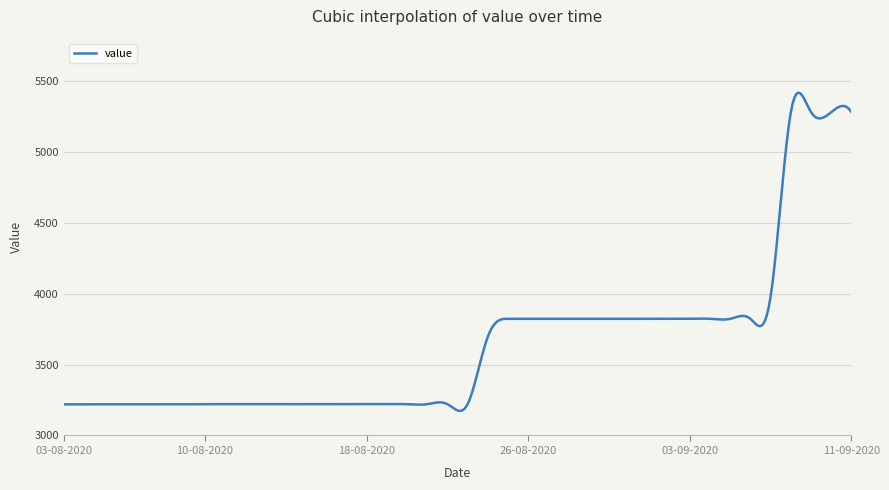

What is the minimum value shown in the chart?

3173.4